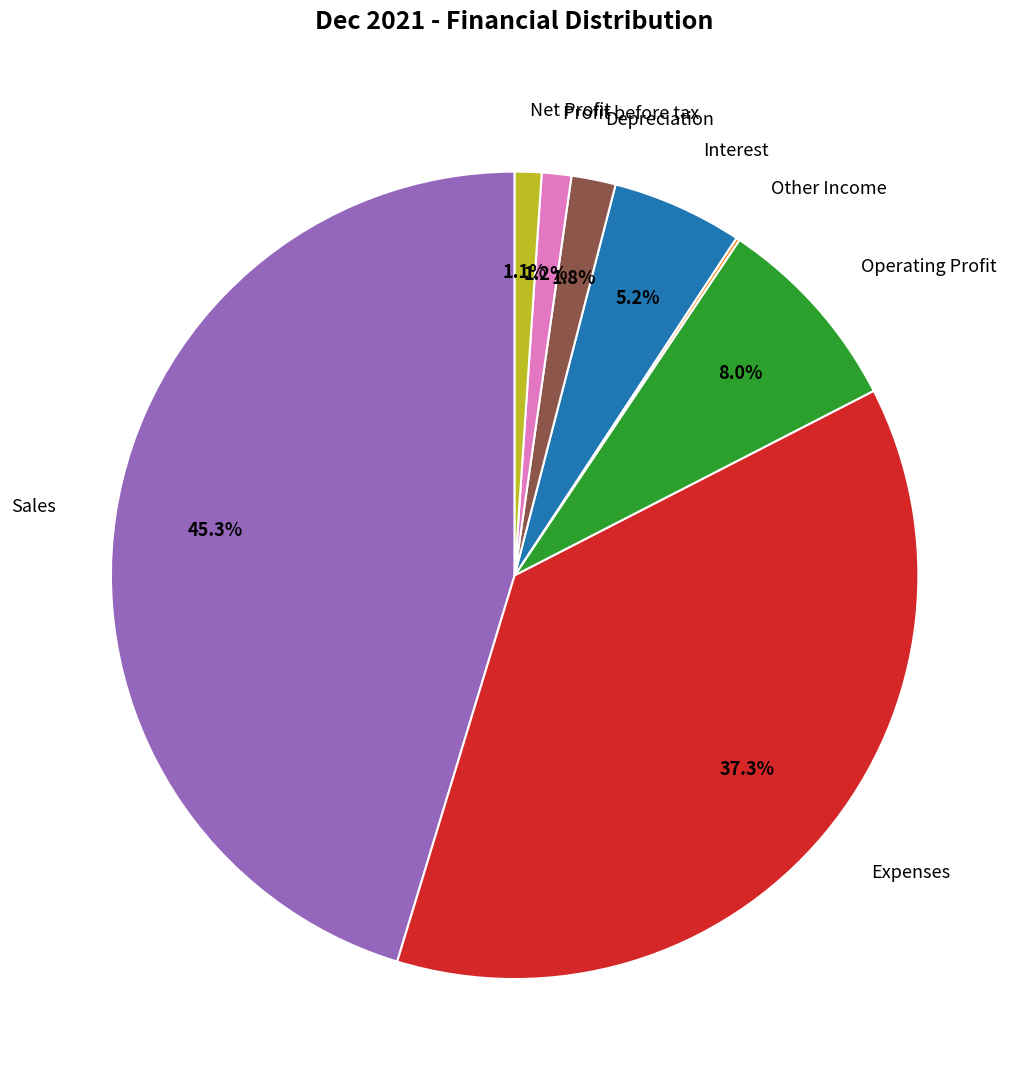

Does any single category account for the majority?

No